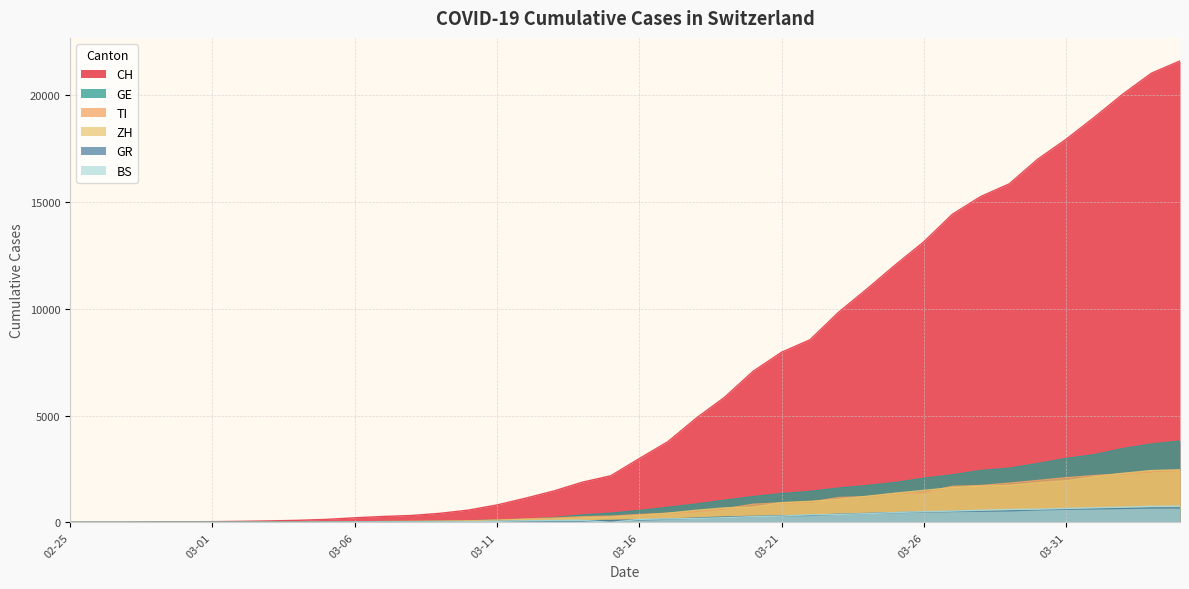

What is the maximum value for TI?

2442